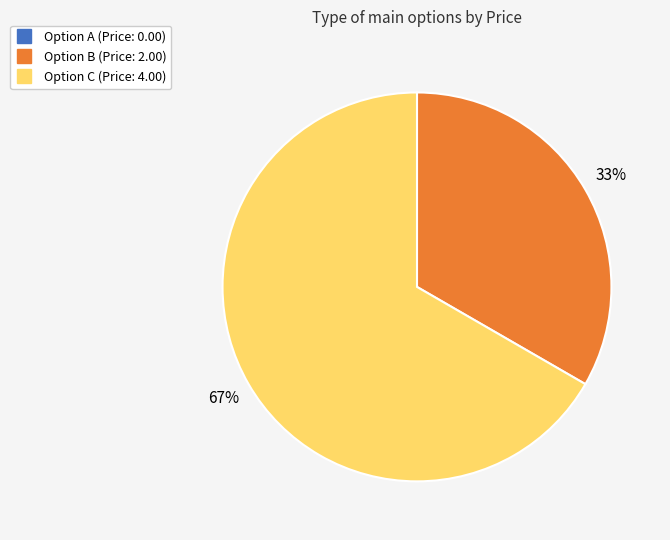

Do Option B and Option C together represent more than half of the pie?

Yes